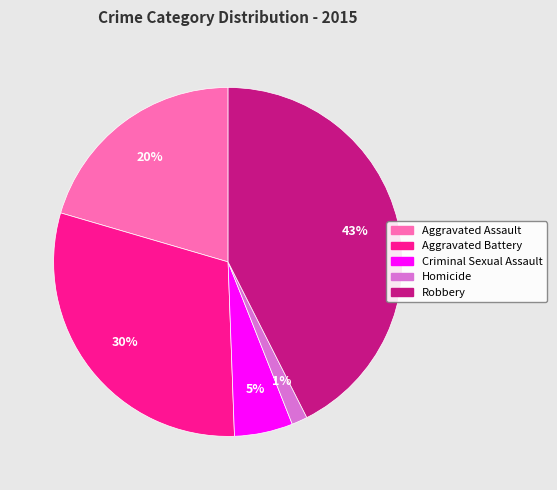

What percentage is the Aggravated Battery slice, to the nearest percent?

30%